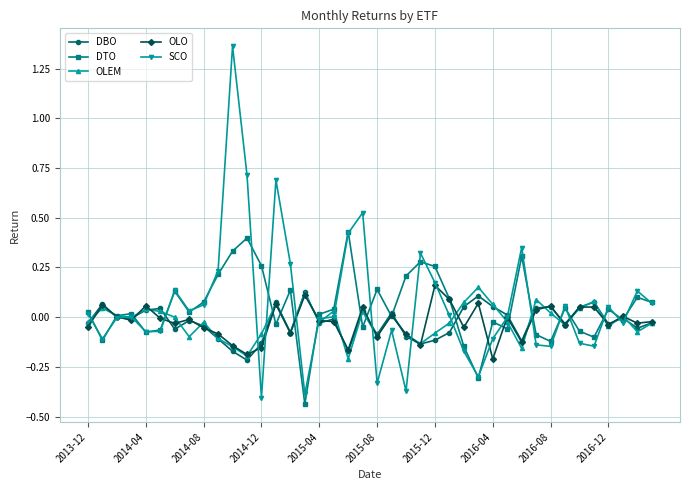

True or false: DTO and DBO intersect in this chart.

True